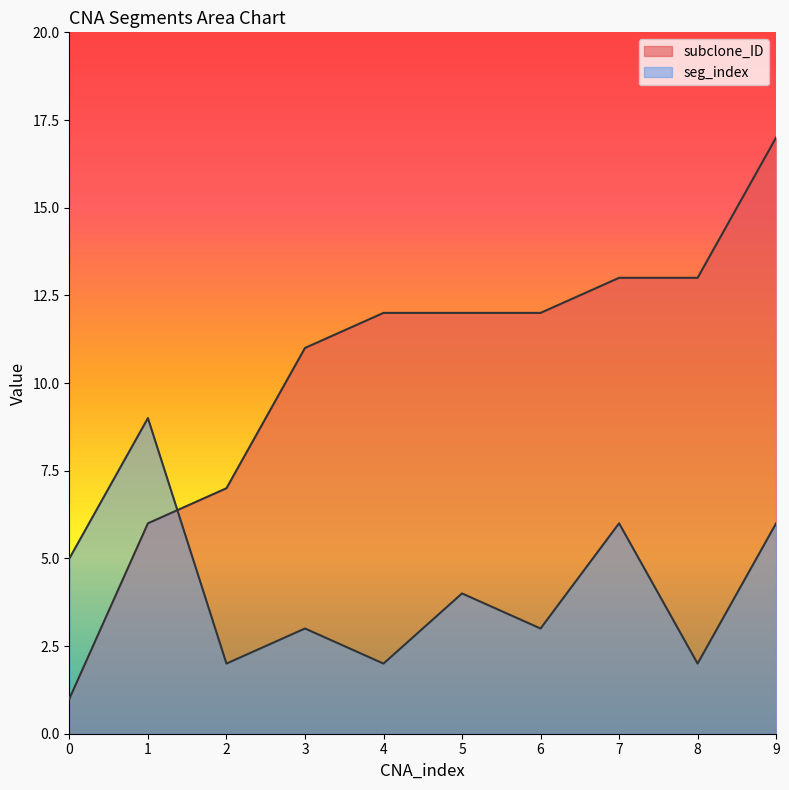

How many times do seg_index and subclone_ID cross each other?

1